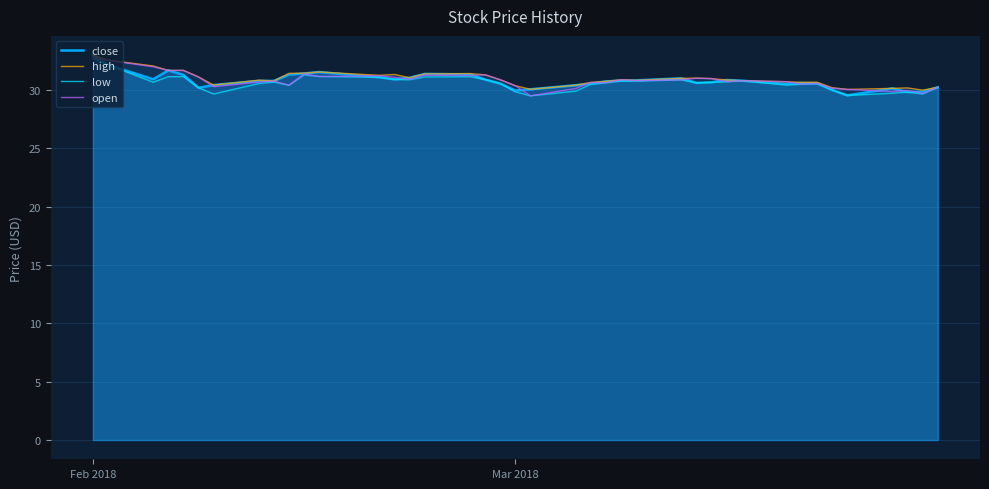

What is the highest value of the open series?

32.8